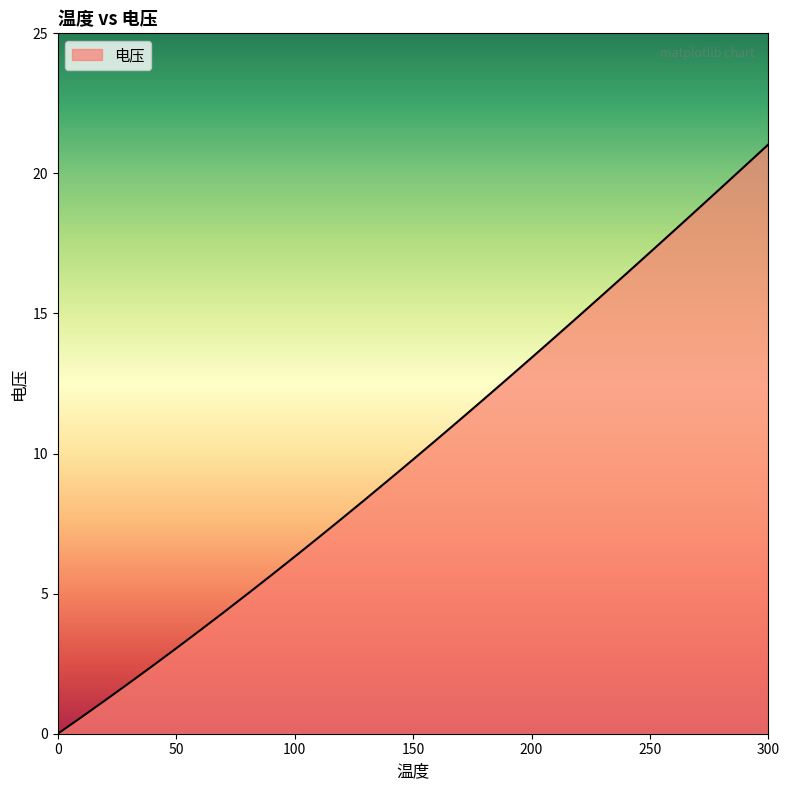

What is the greatest value displayed?

21.0